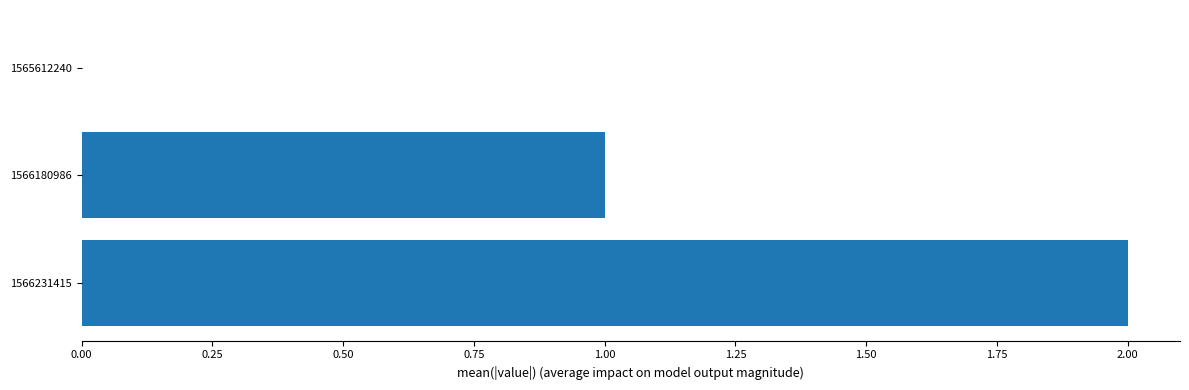

What is the sum of the values at 1566180986 and 1566231415?

3